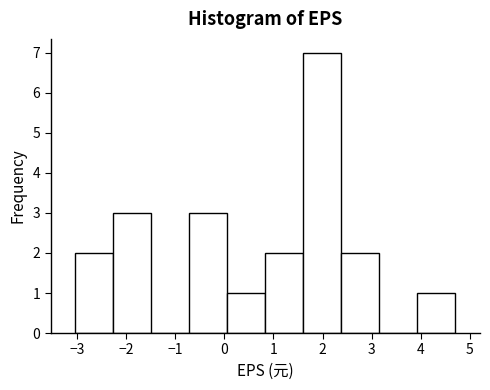

Which range on the x-axis has the tallest bar?

1.6 to 2.4